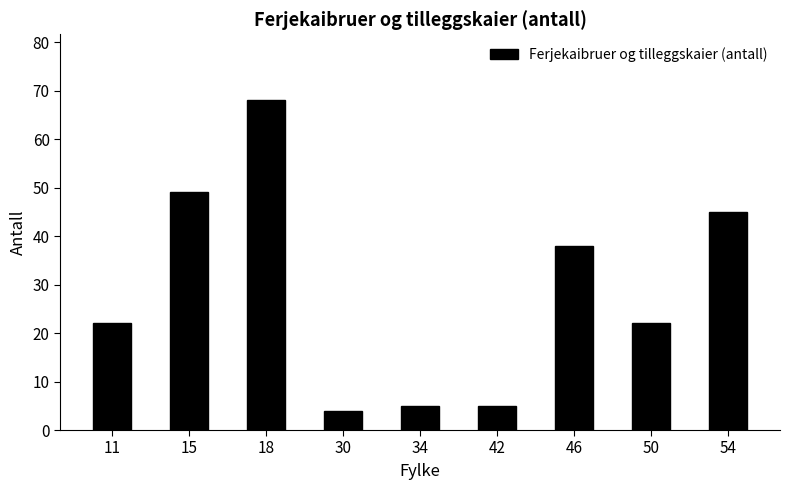

What is the sum of all values?

258